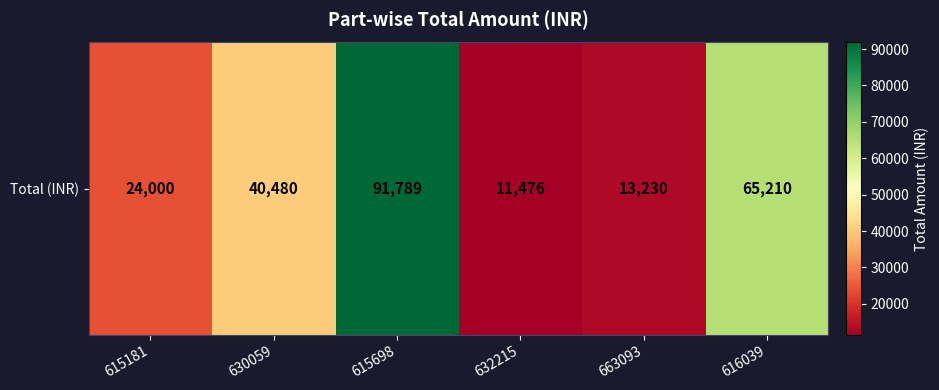

List the labels in order of value, smallest first.

632215, 663093, 615181, 630059, 616039, 615698